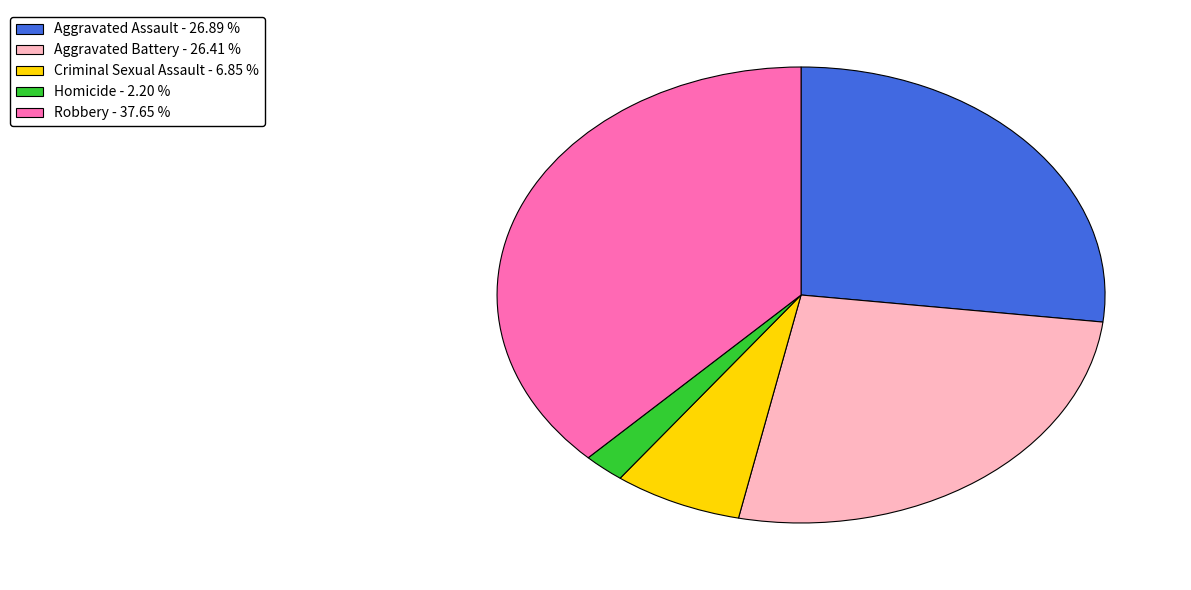

Does any single category account for the majority?

No